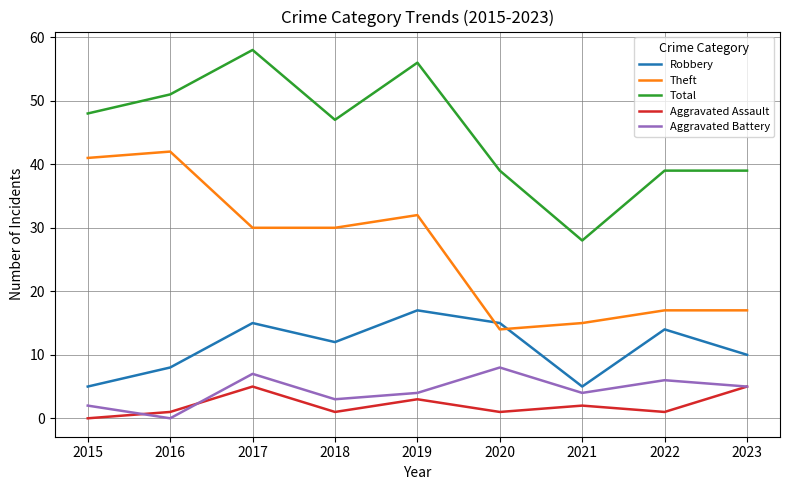

How many interior local peaks does the Aggravated Assault series have?

3